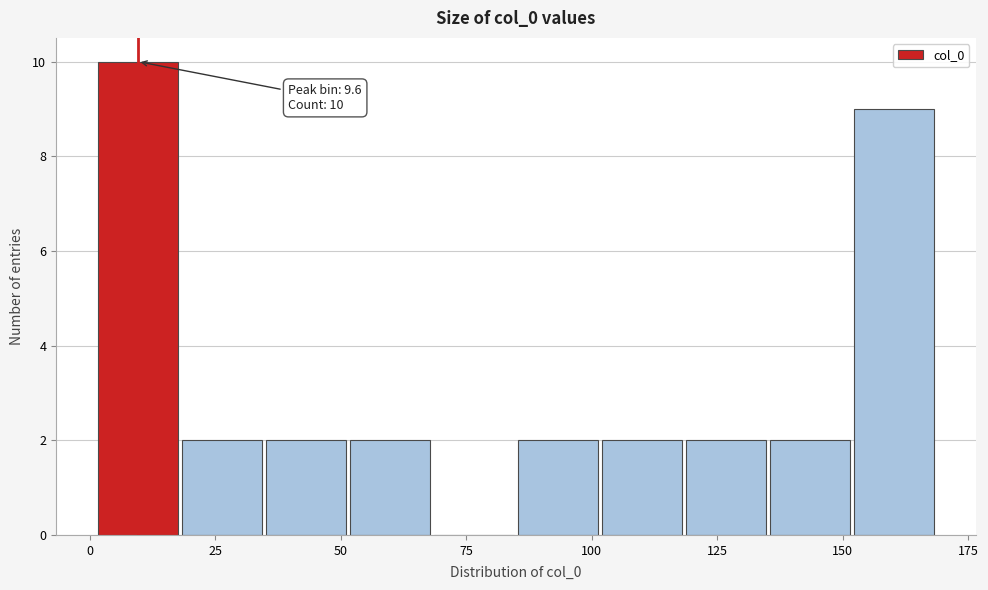

Read against the x-axis, roughly where is the centre of the tallest bar?

10